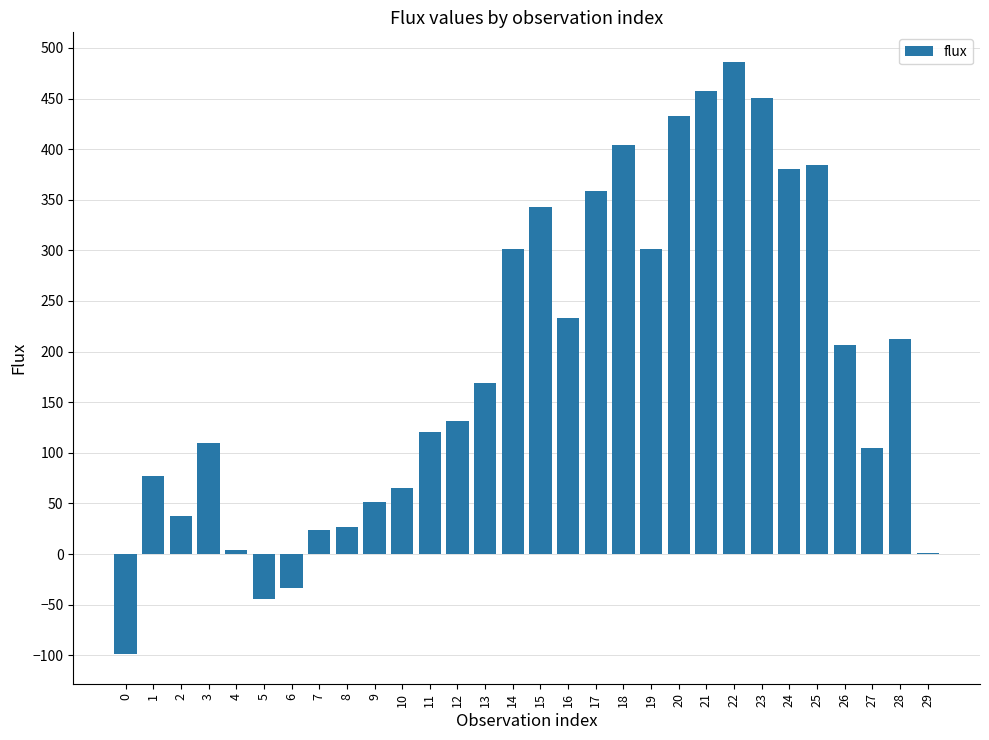

Read the value at 14.

301.6